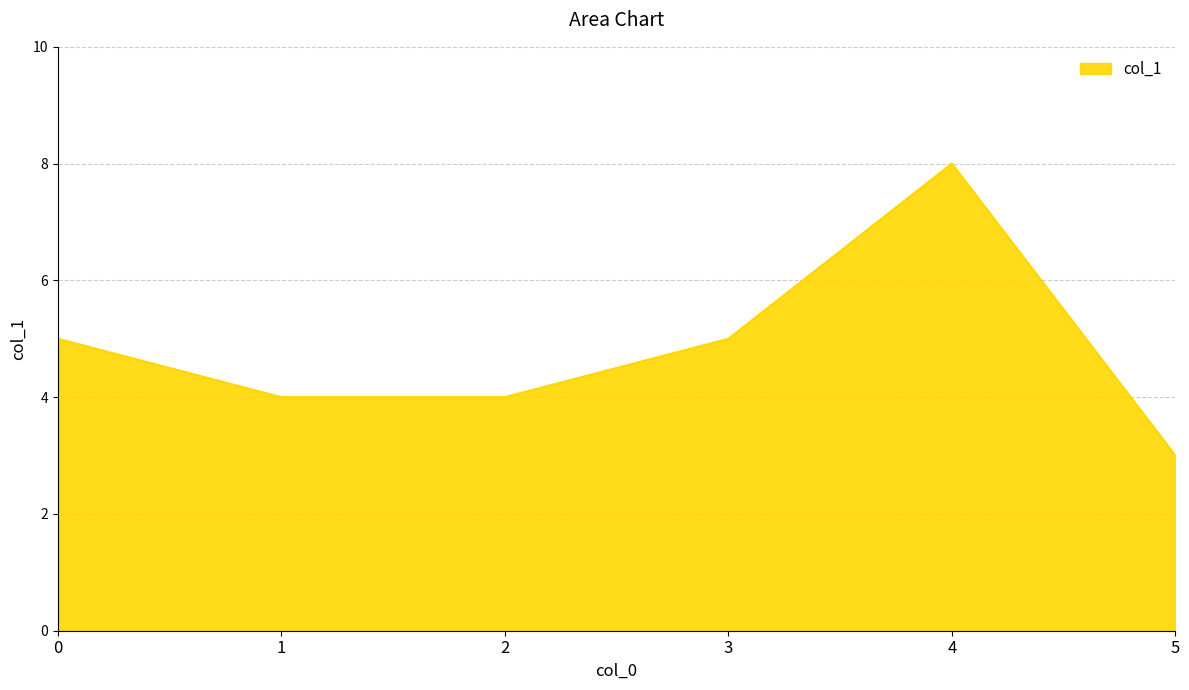

True or false: the data shows 8 at 0.

False